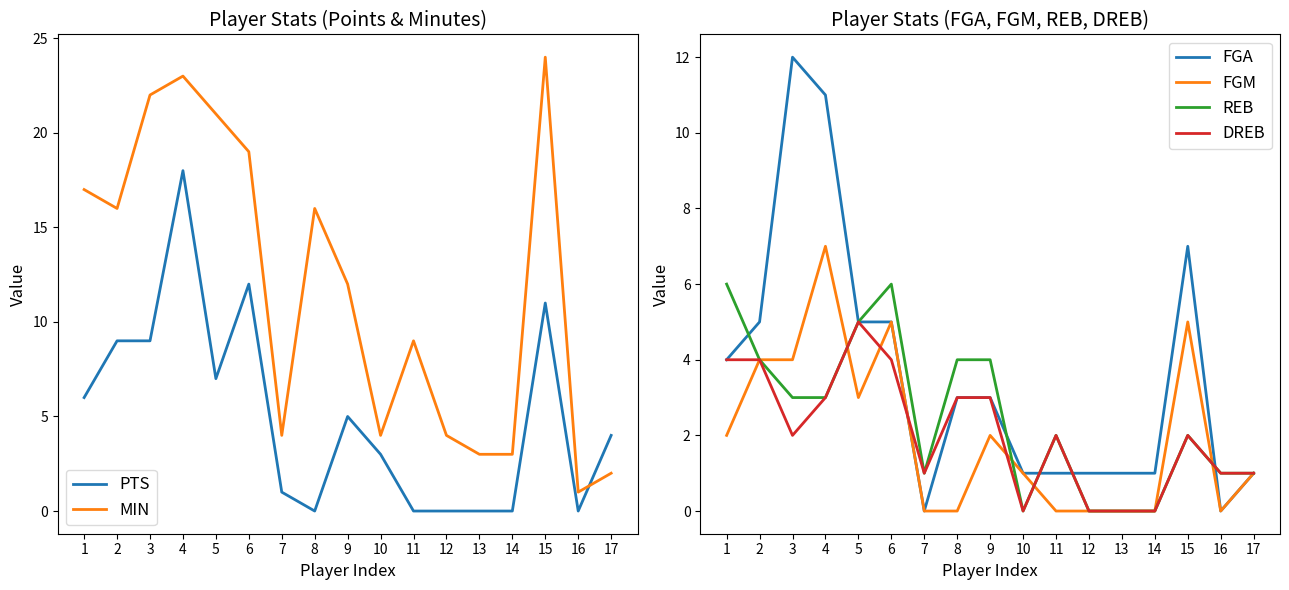

In REB, how many points are higher than both neighbors (excluding endpoints)?

3